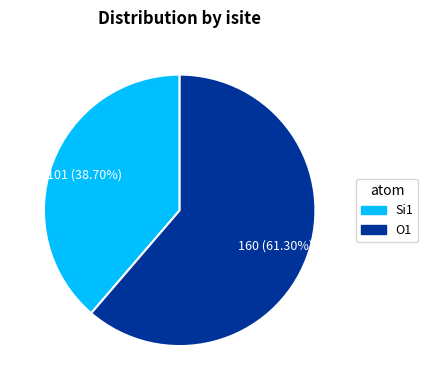

Does any single category account for the majority?

Yes